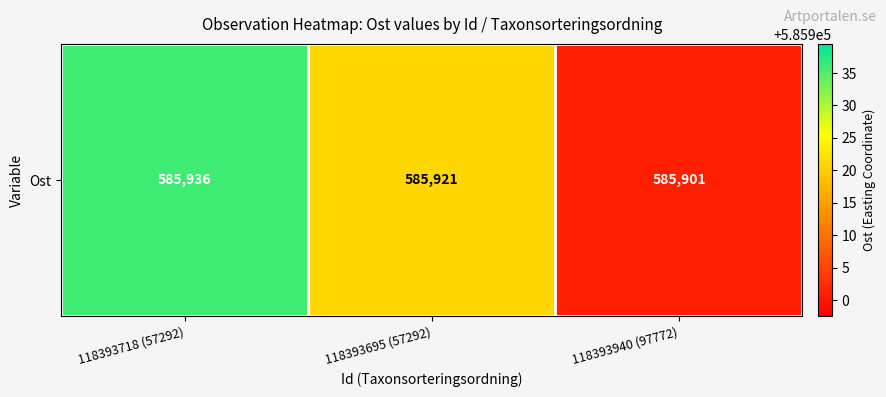

What is the difference between the maximum and minimum values?

35